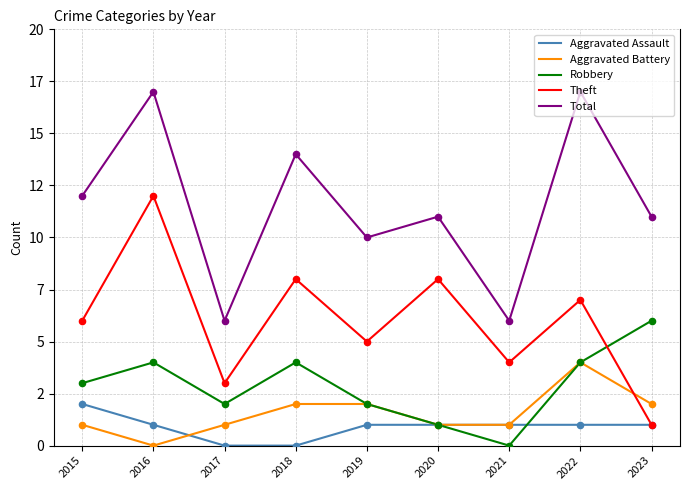

At which category is the sum across all series the highest?

2016